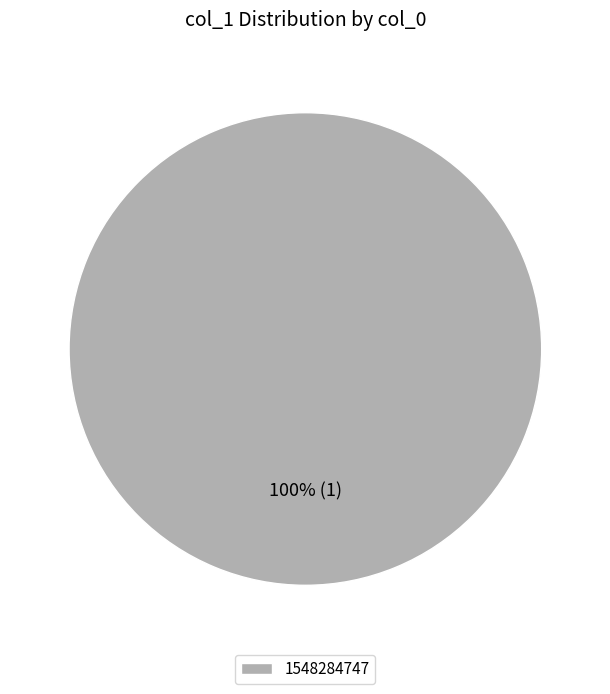

Is there a majority slice in this chart?

Yes